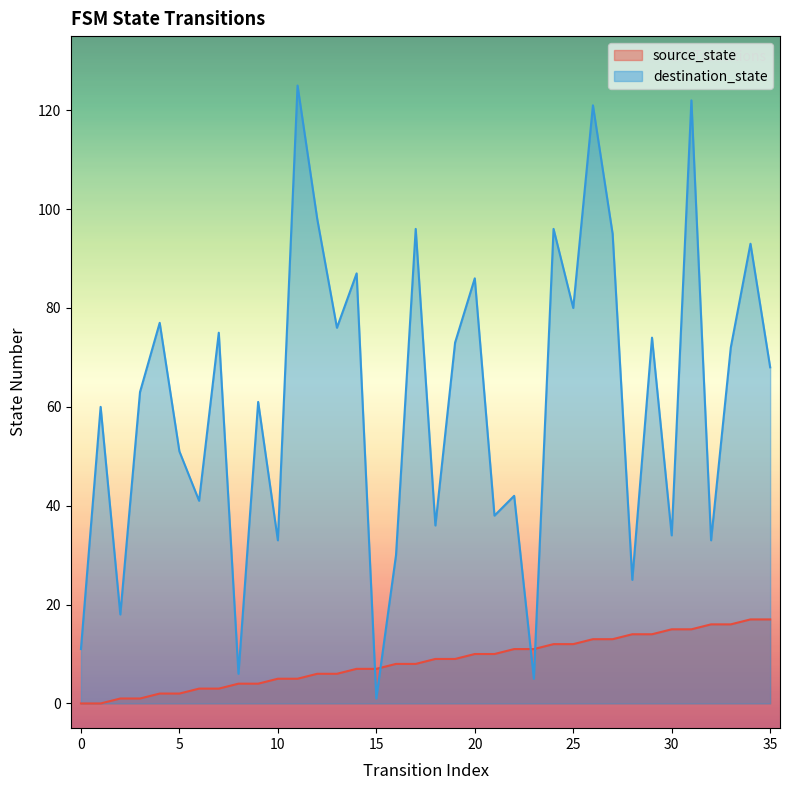

At which category does the chart reach its peak across all series?

11